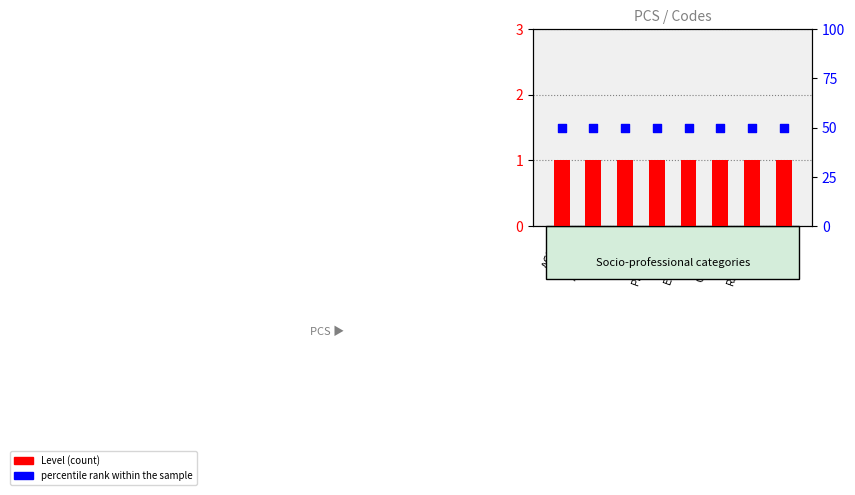

Which series contains the highest Y value?

percentile rank within the sample